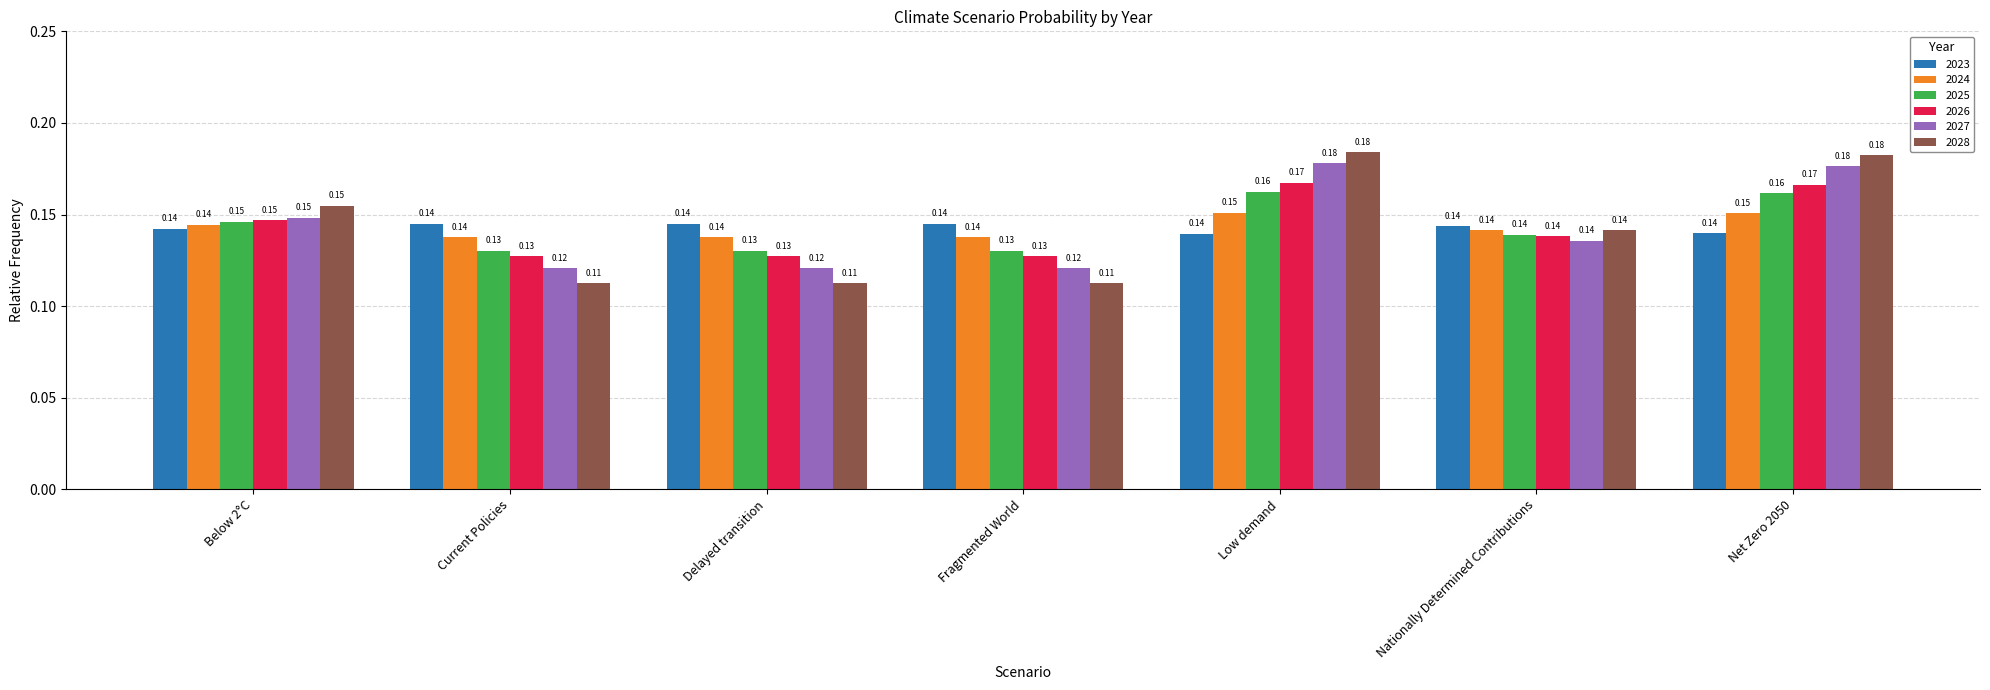

Which series has the largest range (max minus min)?

2028